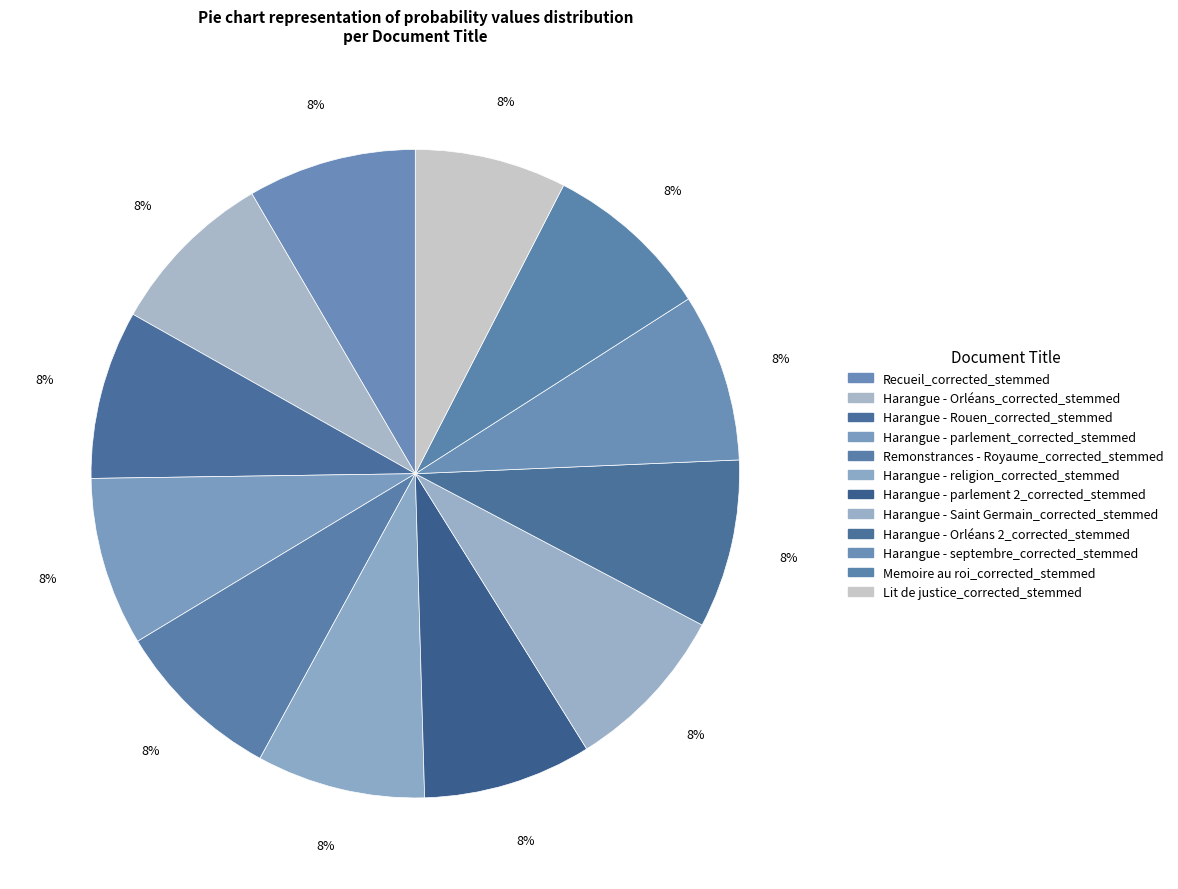

Count the number of slices in the pie.

12